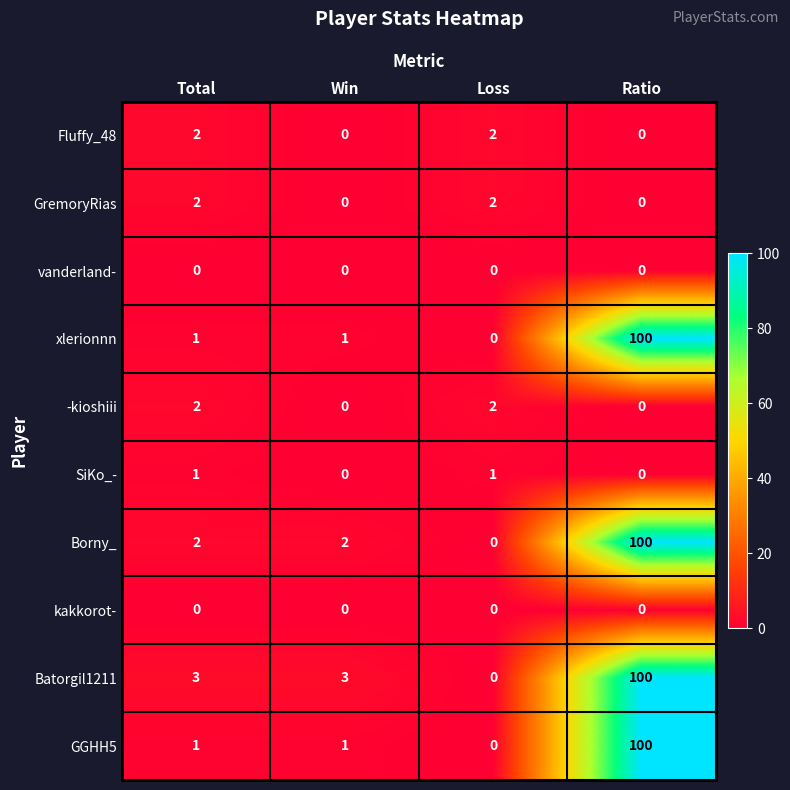

What is the difference between the maximum and minimum values in the GGHH5 series?

100